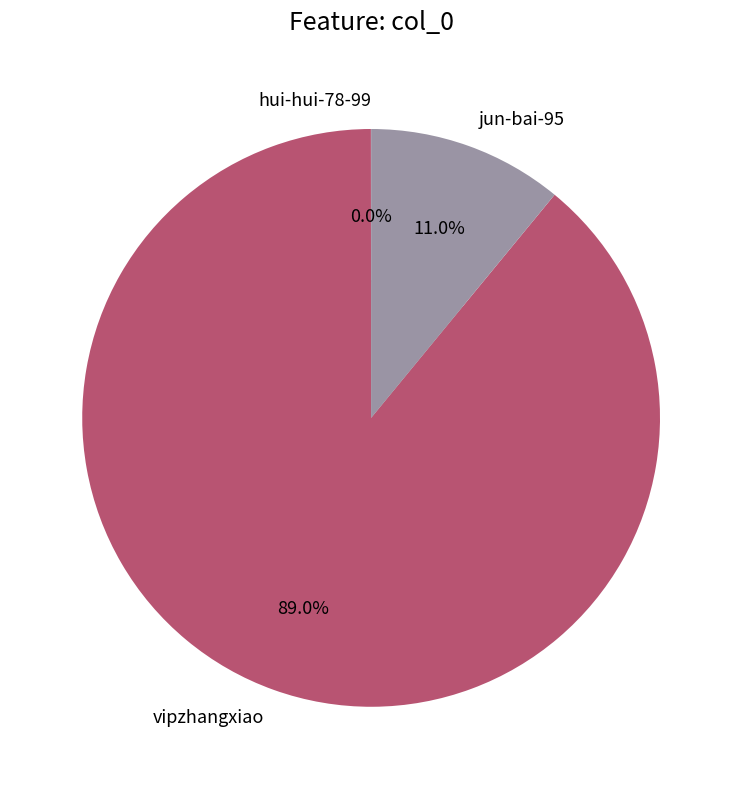

To the nearest percent, what portion does jun-bai-95 represent?

11%